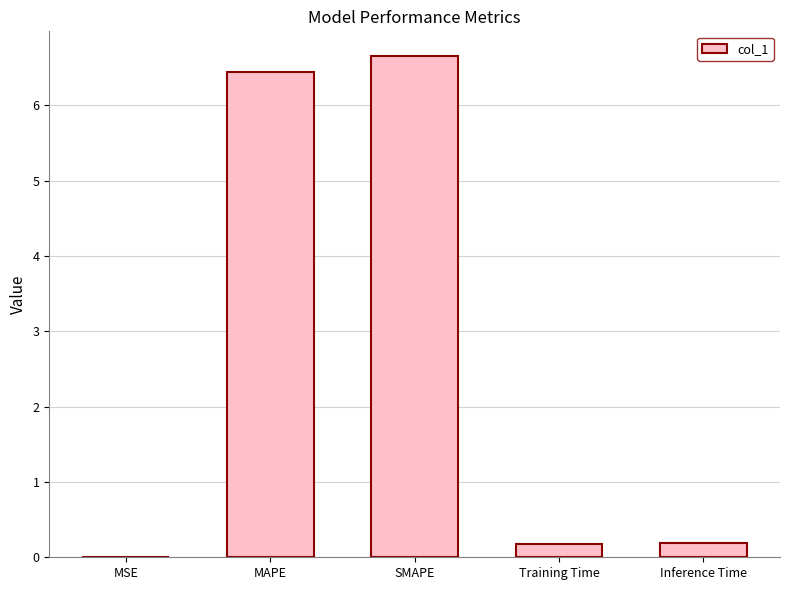

What is the sum of the values at SMAPE and Training Time?

6.8